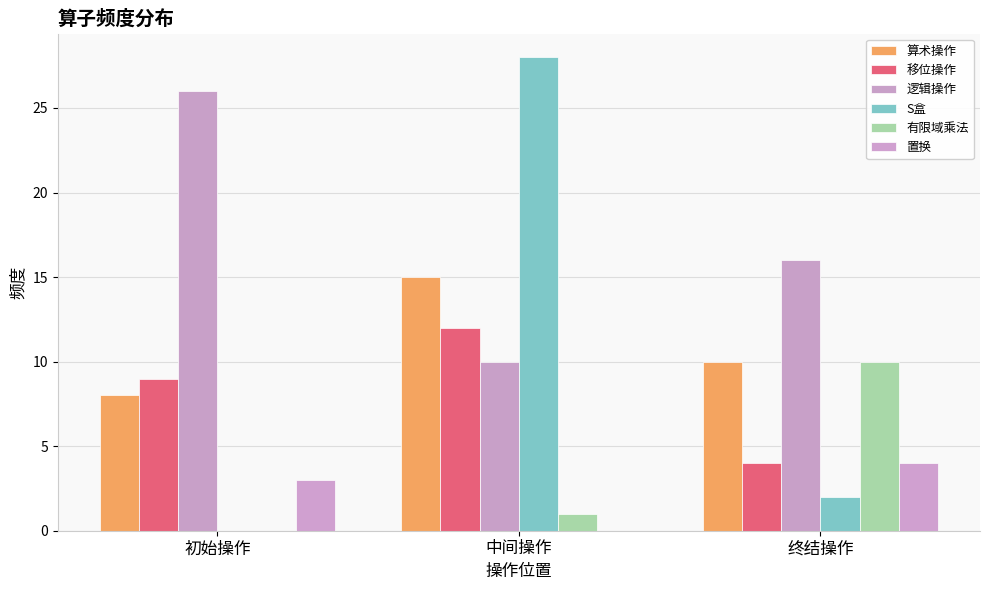

Is it true that 逻辑操作 equals 18 at 中间操作?

False